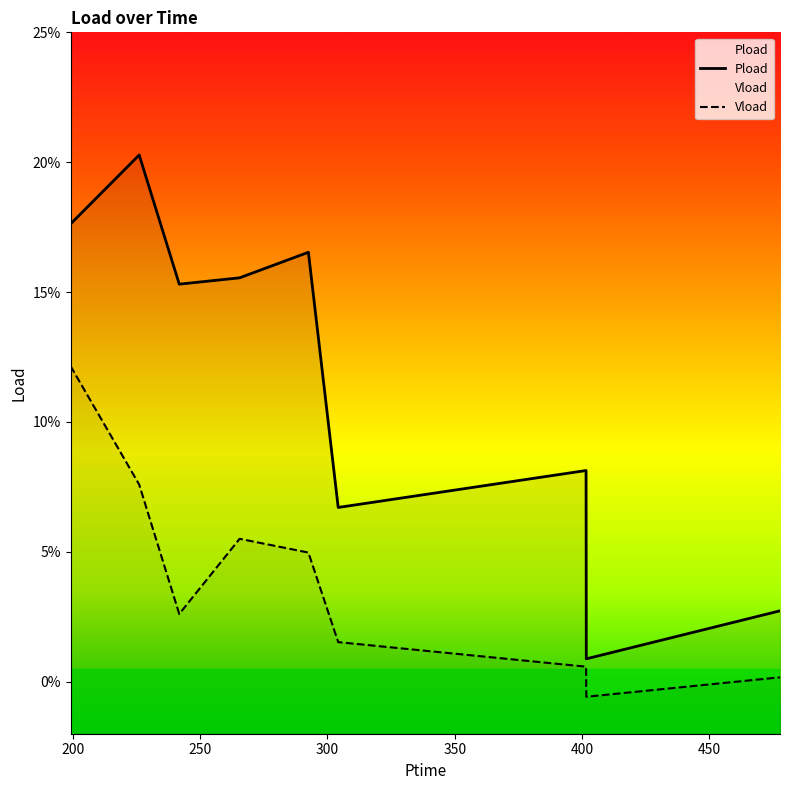

True or false: Pload has a value of 0.3 at 250.

False